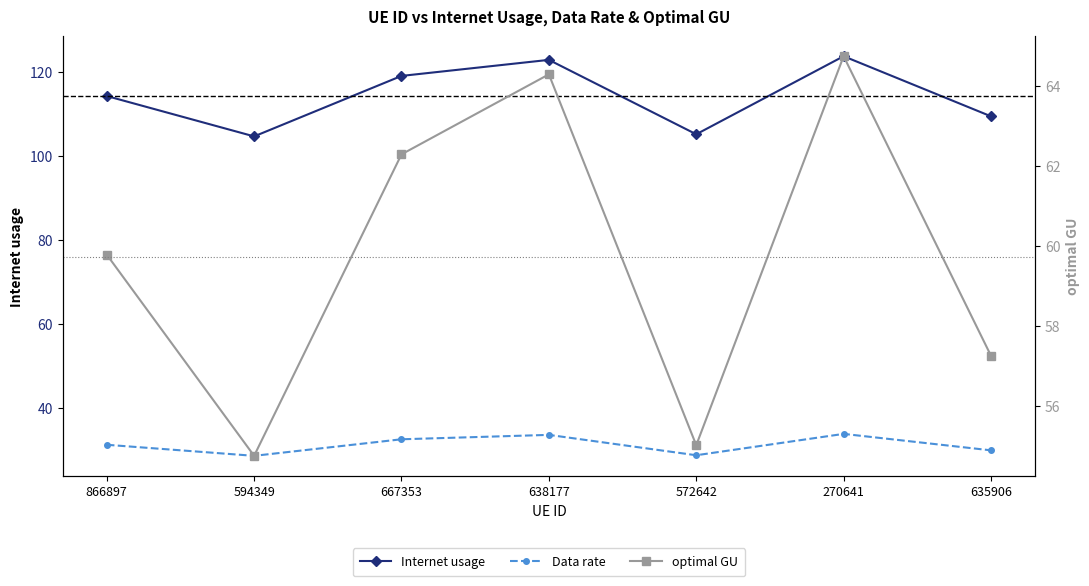

In optimal GU, how many points are higher than both neighbors (excluding endpoints)?

2